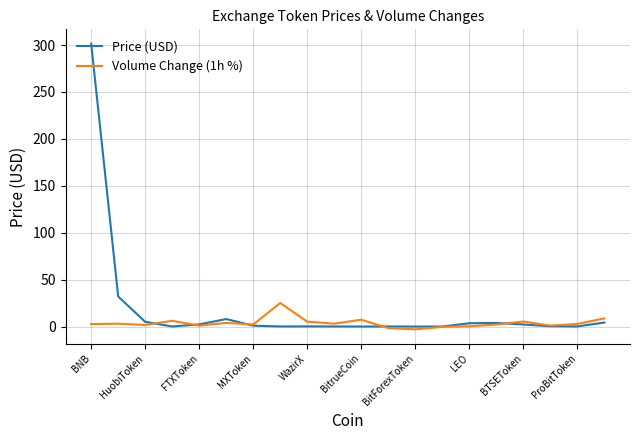

In Price (USD), how many points are lower than both neighbors (excluding endpoints)?

5